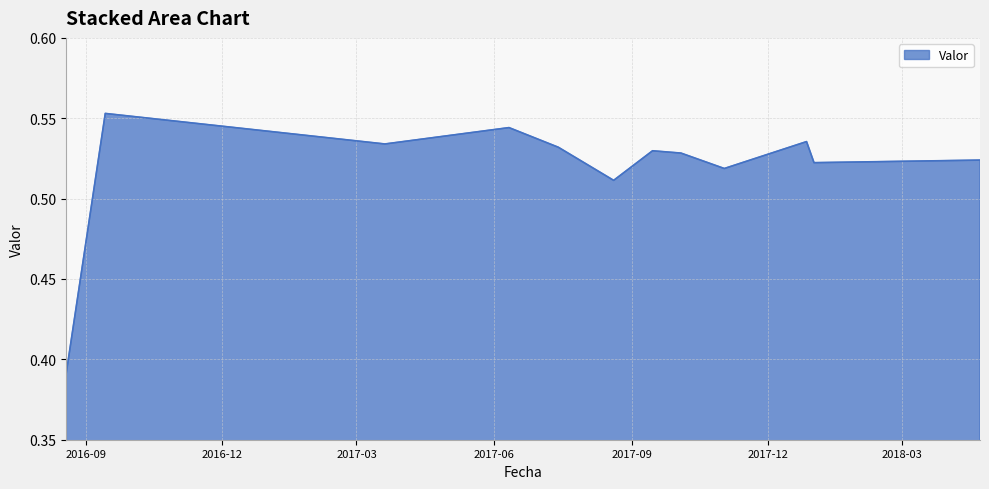

Does the chart display data point markers on the line(s)?

No